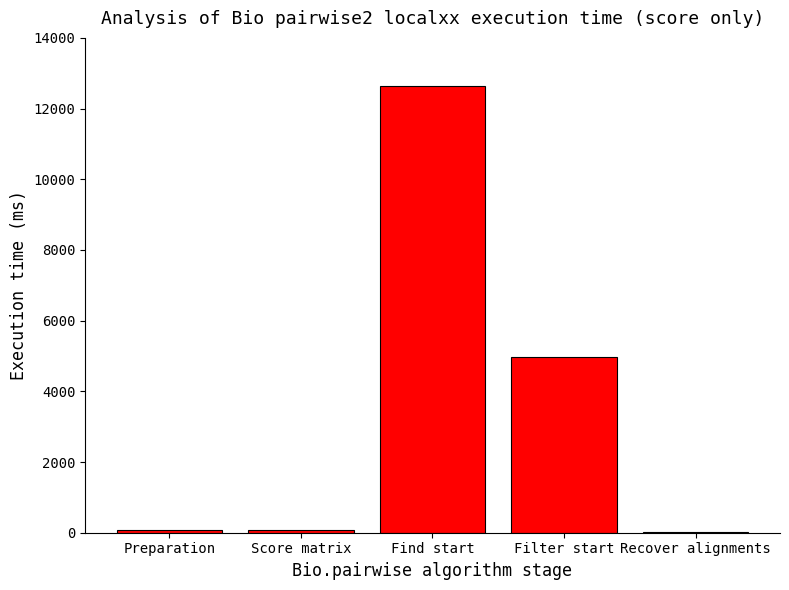

Which label corresponds to the largest value in the chart?

Find start